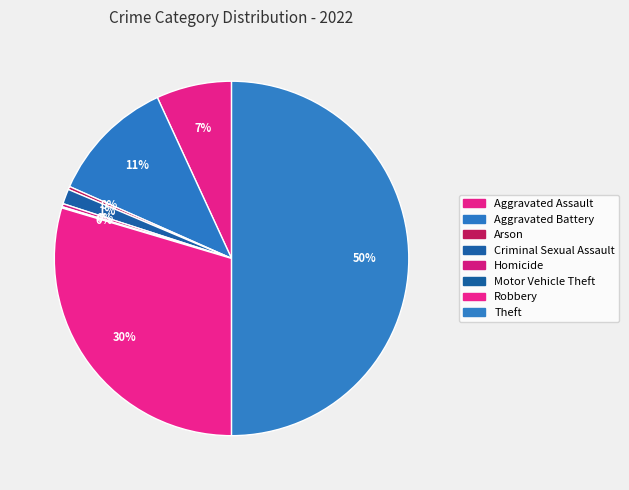

Rank the categories by value from highest to lowest.

Theft, Robbery, Aggravated Battery, Aggravated Assault, Criminal Sexual Assault, Arson, Homicide, Motor Vehicle Theft